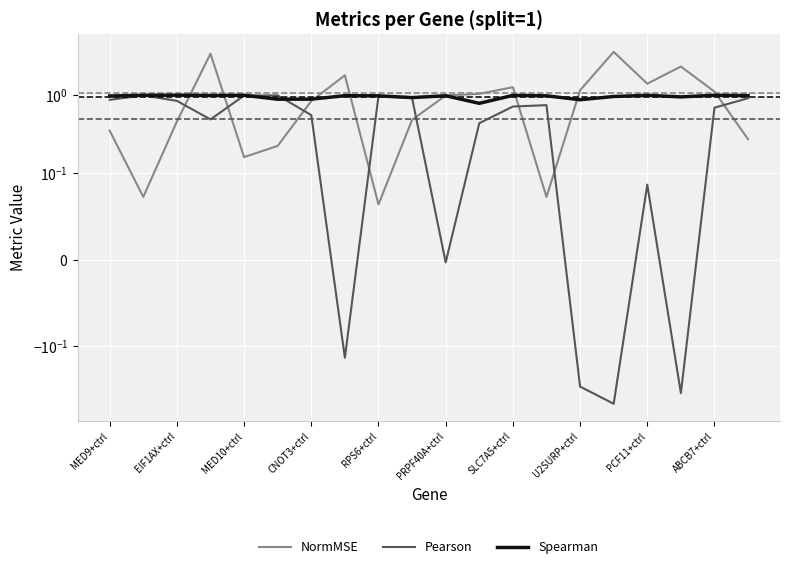

Which series has the largest range (max minus min)?

NormMSE